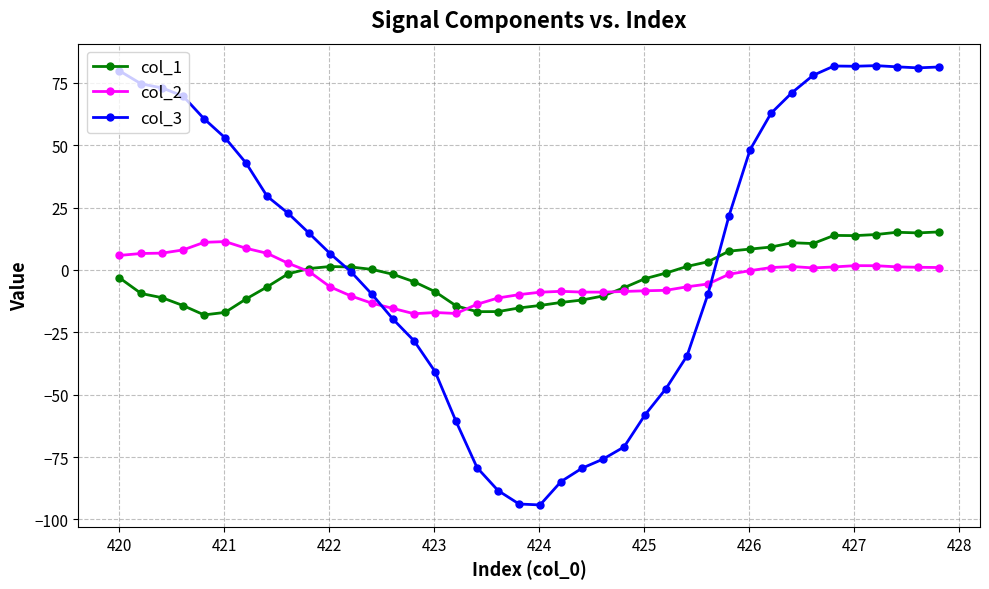

Which series has the largest total across all categories?

col_3